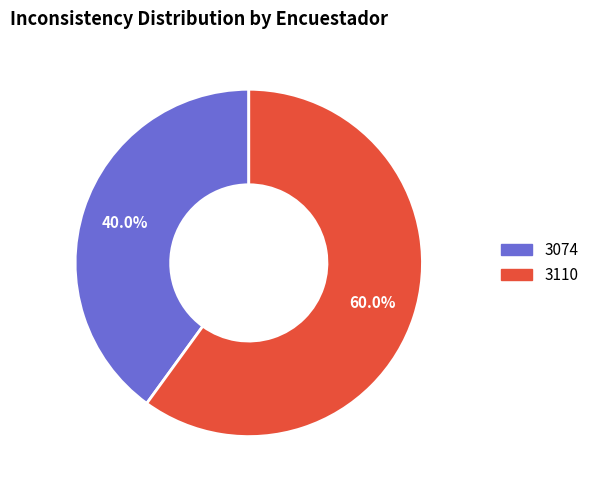

What percentage is the 3074 slice, to the nearest percent?

40%